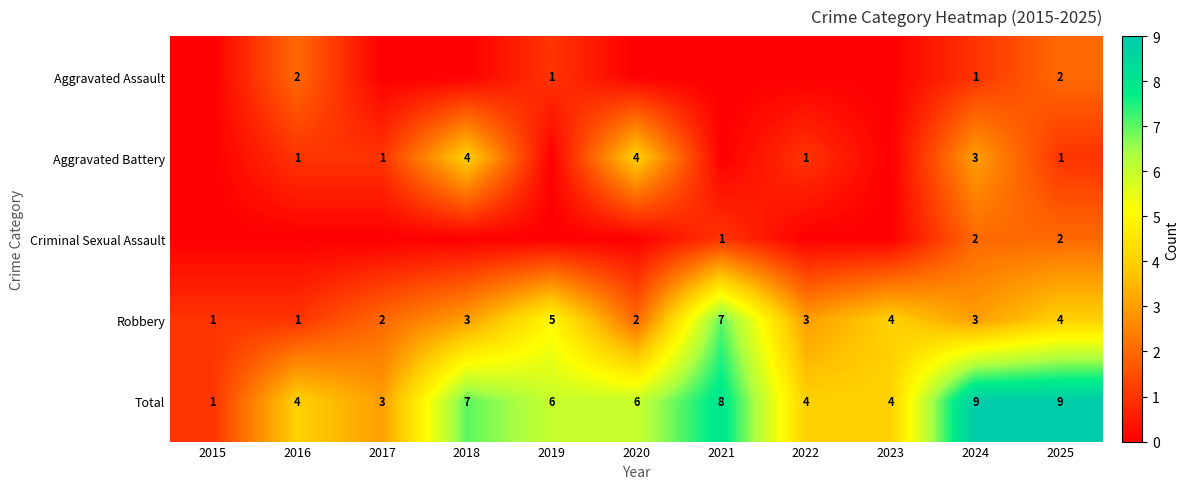

Is the value of Total at 2025 greater than the value of Aggravated Assault at 2019?

Yes